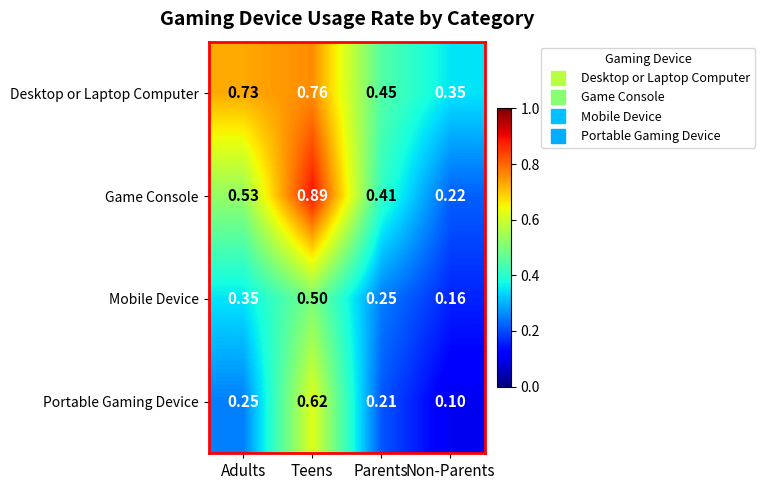

At which label does Mobile Device reach its minimum?

Non-Parents